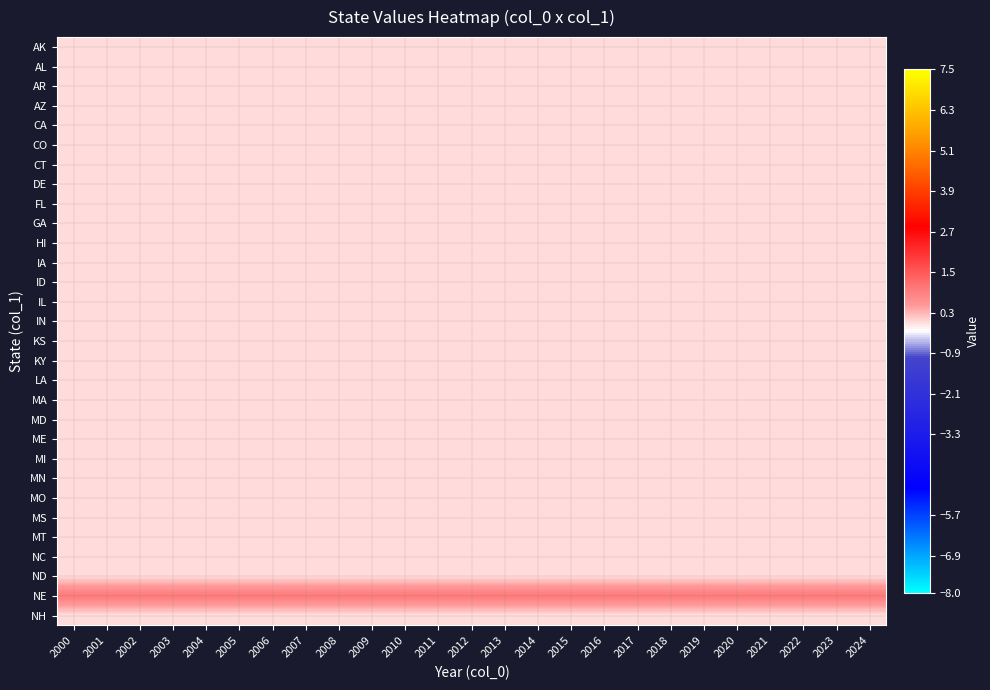

How many distinct data groups are displayed?

30